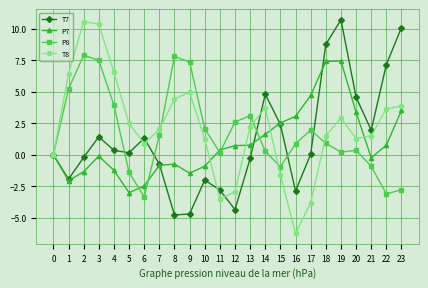

How many categories are shown in the chart?

24